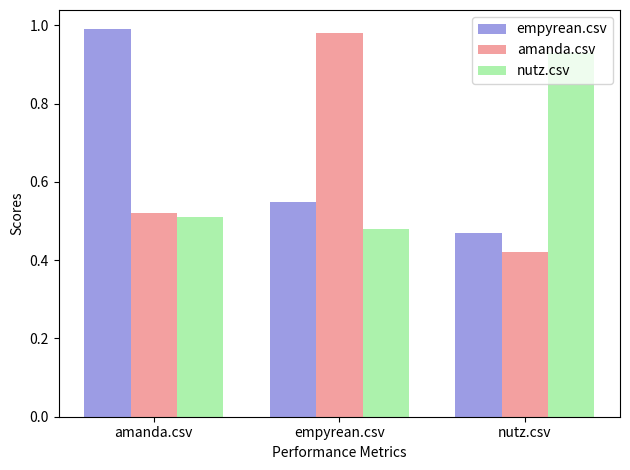

True or false: empyrean.csv has a value of 0.1 at nutz.csv.

False